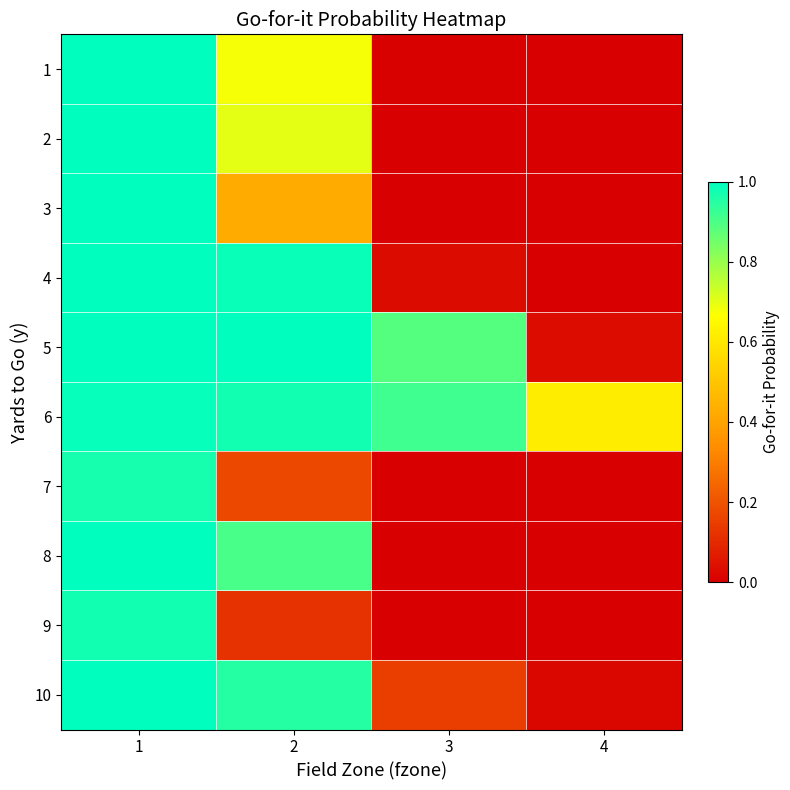

Reading right to left, transcribe all the data shown in this chart.

1: 4=0.0	3=0.0	2=0.7	1=1.0
2: 4=0.0	3=0.0	2=0.7	1=1.0
3: 4=0.0	3=0.0	2=0.4	1=1.0
4: 4=0.0	3=0.0	2=1.0	1=1.0
5: 4=0.0	3=0.9	2=1.0	1=1.0
6: 4=0.6	3=0.9	2=1.0	1=1.0
7: 4=0.0	3=0.0	2=0.2	1=1.0
8: 4=0.0	3=0.0	2=0.9	1=1.0
9: 4=0.0	3=0.0	2=0.1	1=1.0
10: 4=0.0	3=0.2	2=1.0	1=1.0